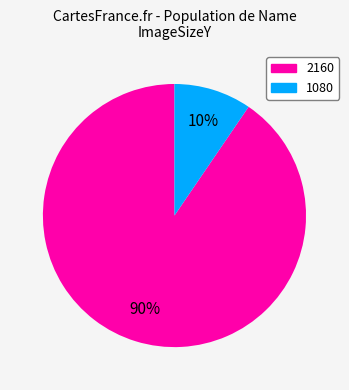

Do 2160 and 1080 together represent more than half of the pie?

Yes